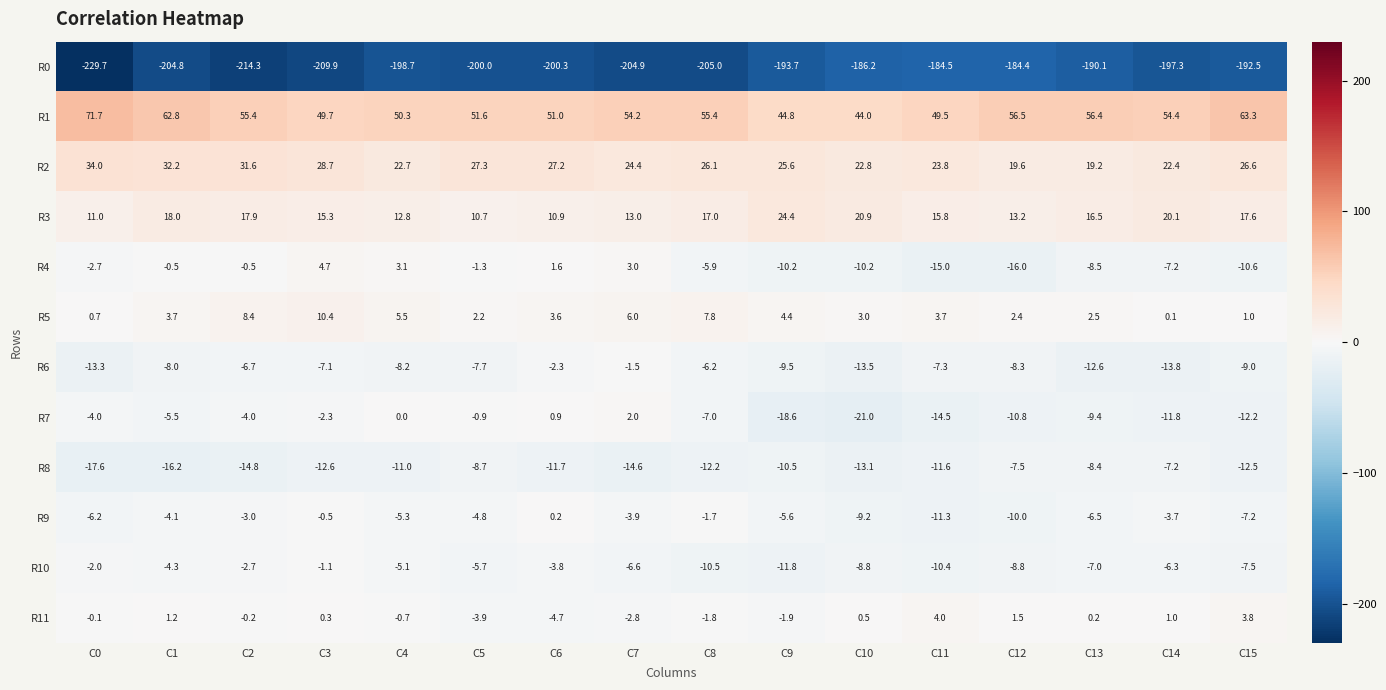

Rank the series by their maximum value, from highest to lowest.

R1, R2, R3, R5, R4, R11, R7, R9, R10, R6, R8, R0